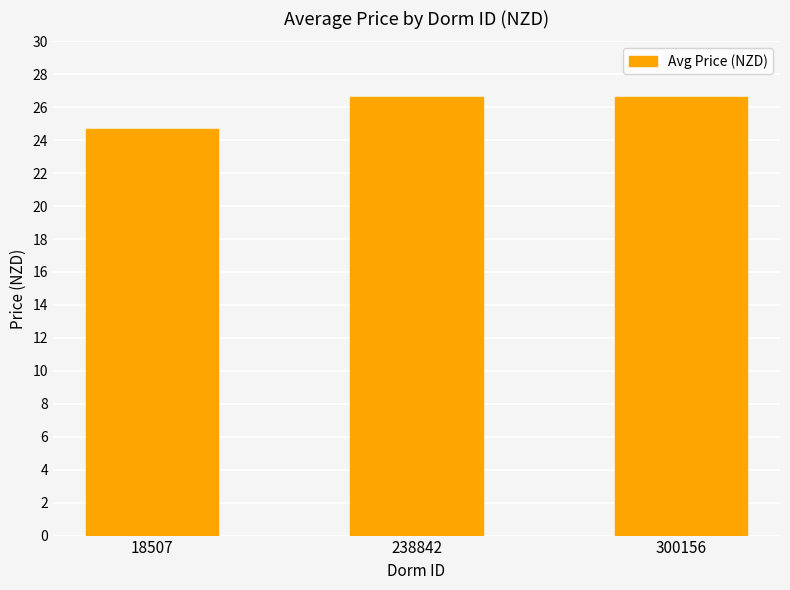

At which label does the data first exceed 26?

238842